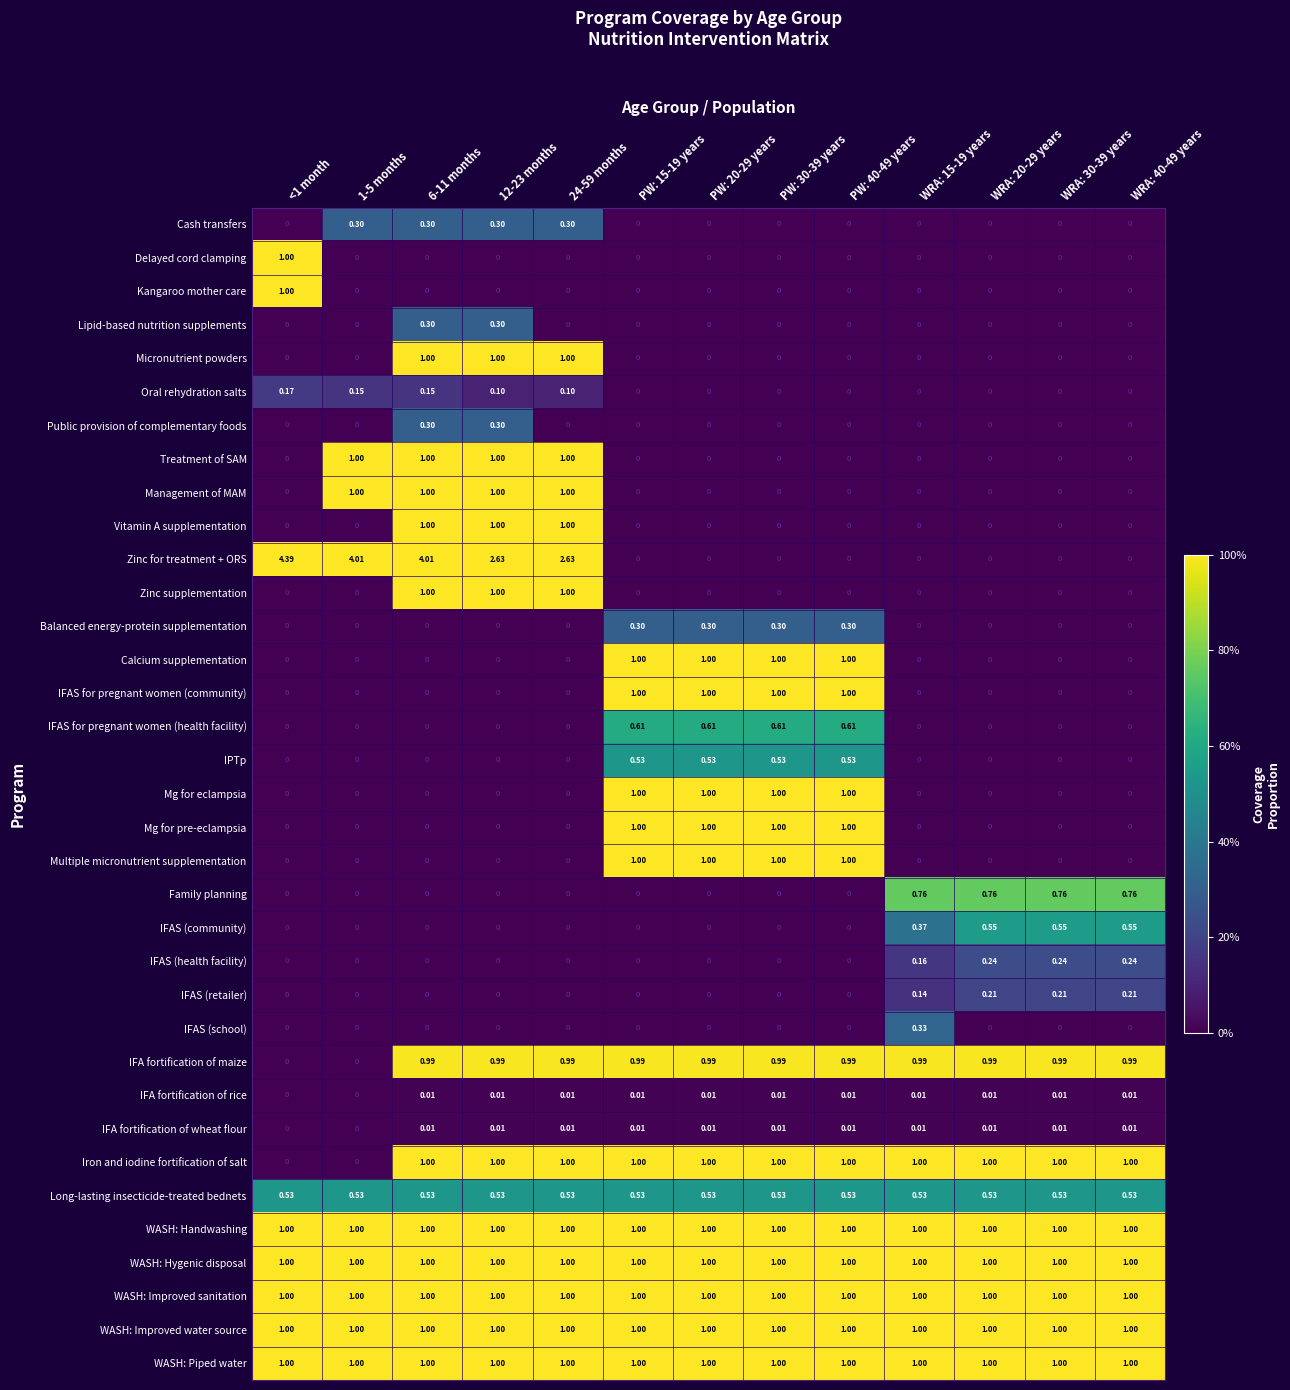

What is the difference between the highest and lowest values at WRA: 30-39 years?

1.0